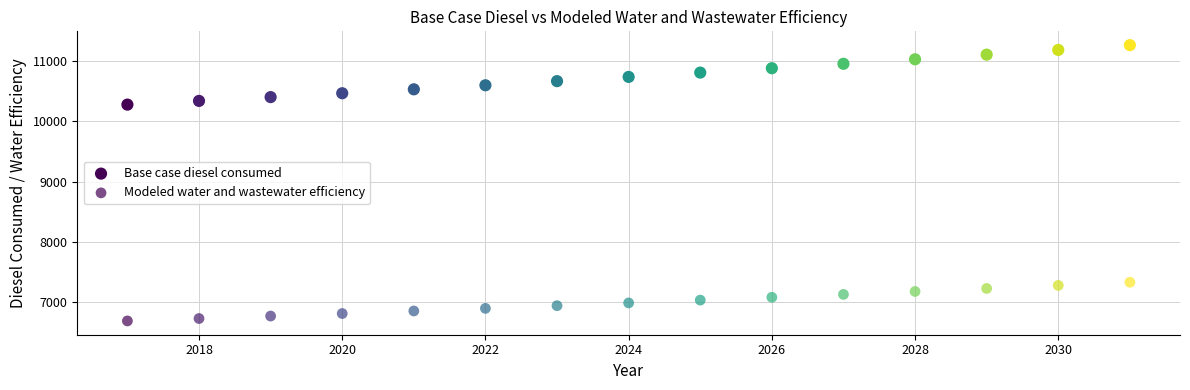

Count the number of points in this scatter plot.

30